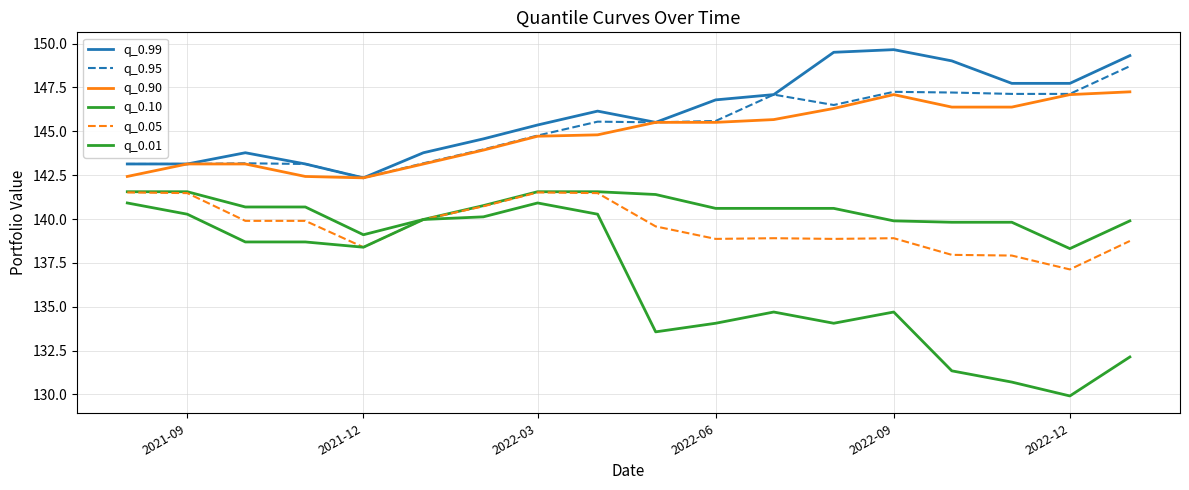

True or false: q_0.99 has more than 0 interior local peaks.

True